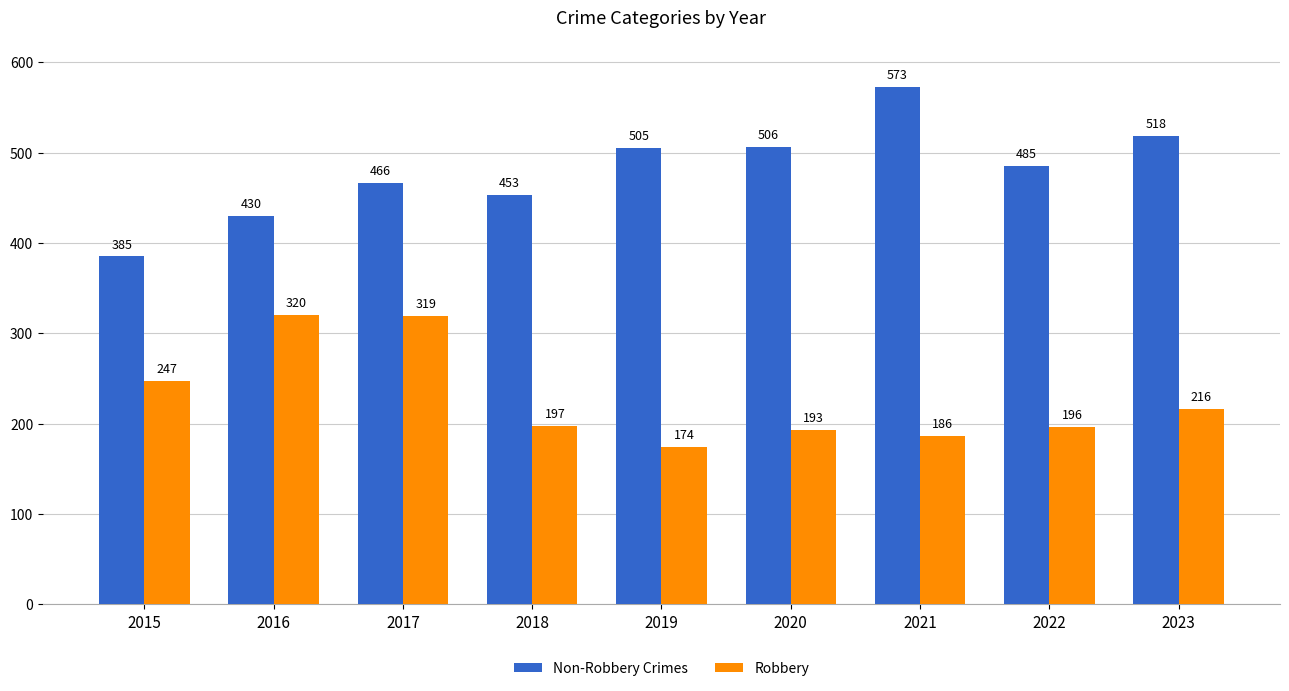

How many series are shown in this chart?

2